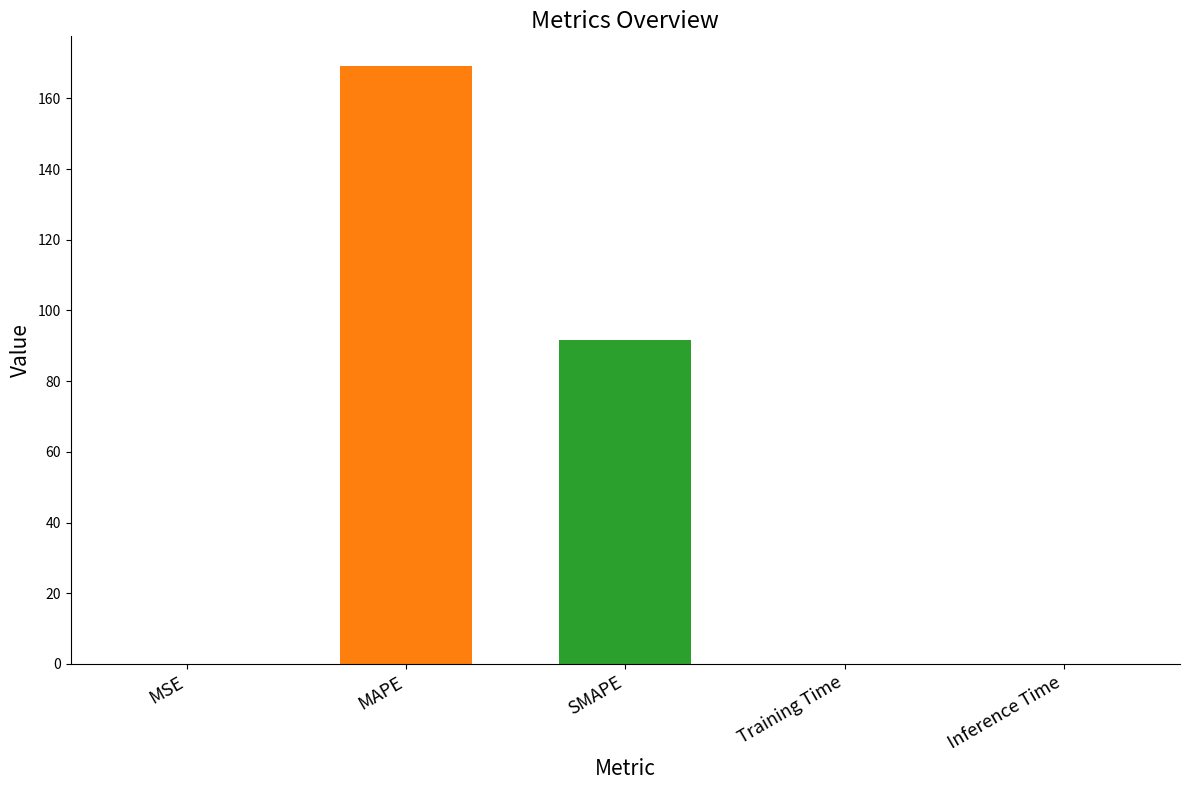

What is the average value?

52.1